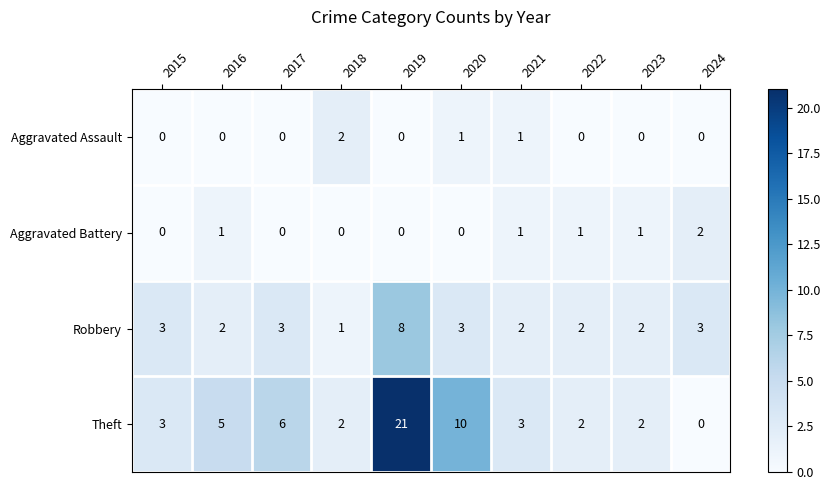

Which series has the largest range (max minus min)?

Theft